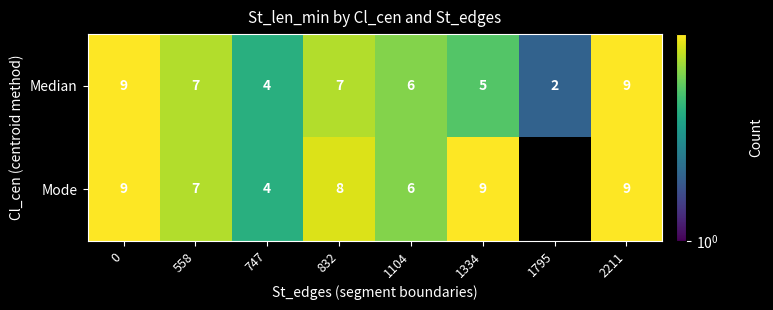

What is the difference between the maximum and minimum values in the Median series?

7